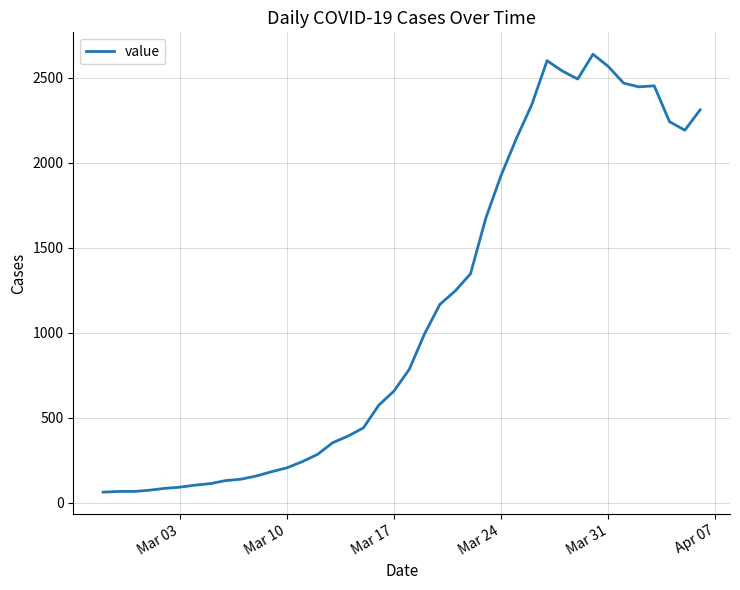

What is the smallest value displayed?

61